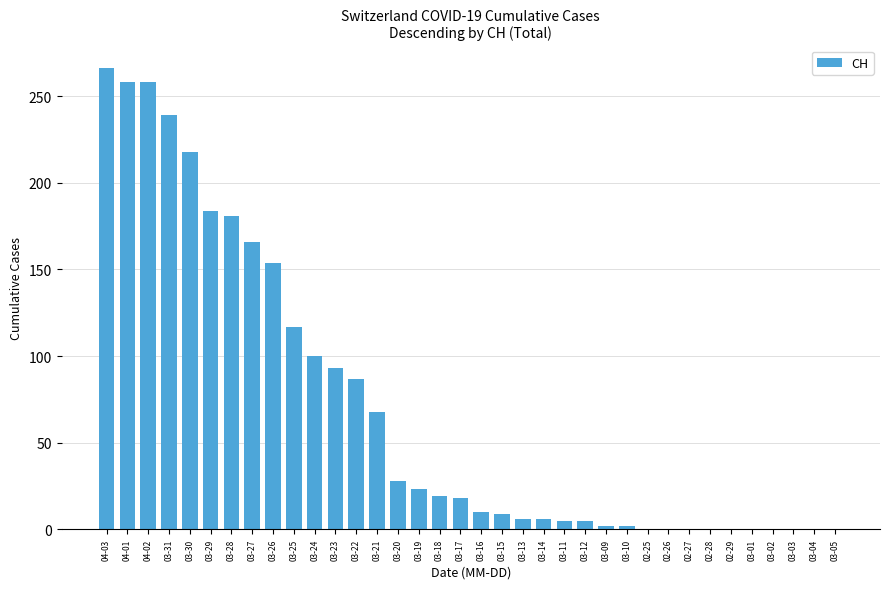

What is the greatest value displayed?

266